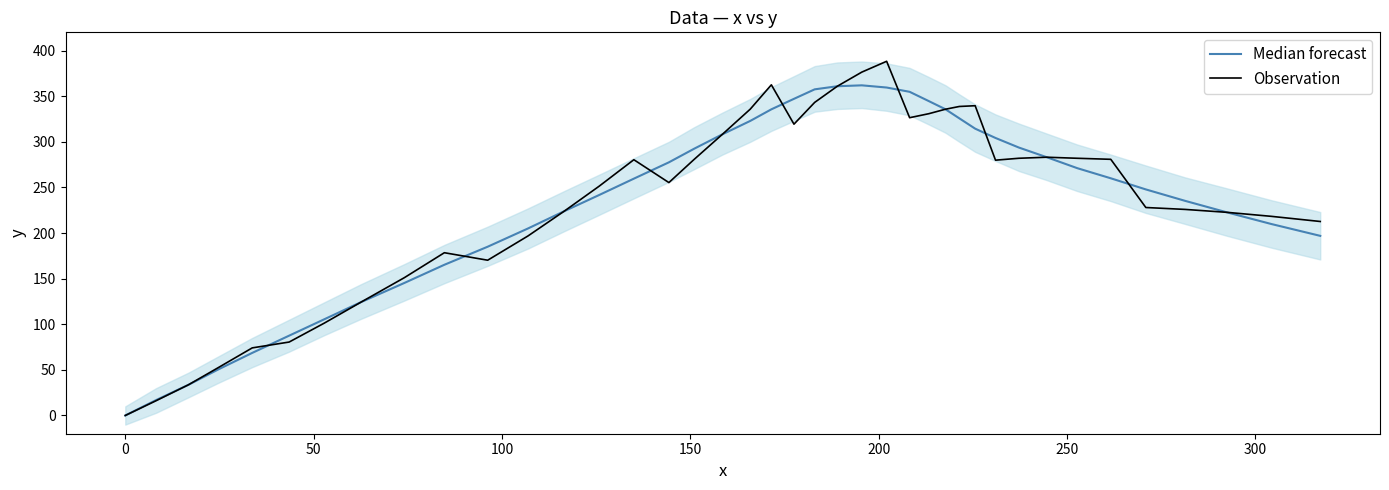

What is the maximum value for Observation?

388.3